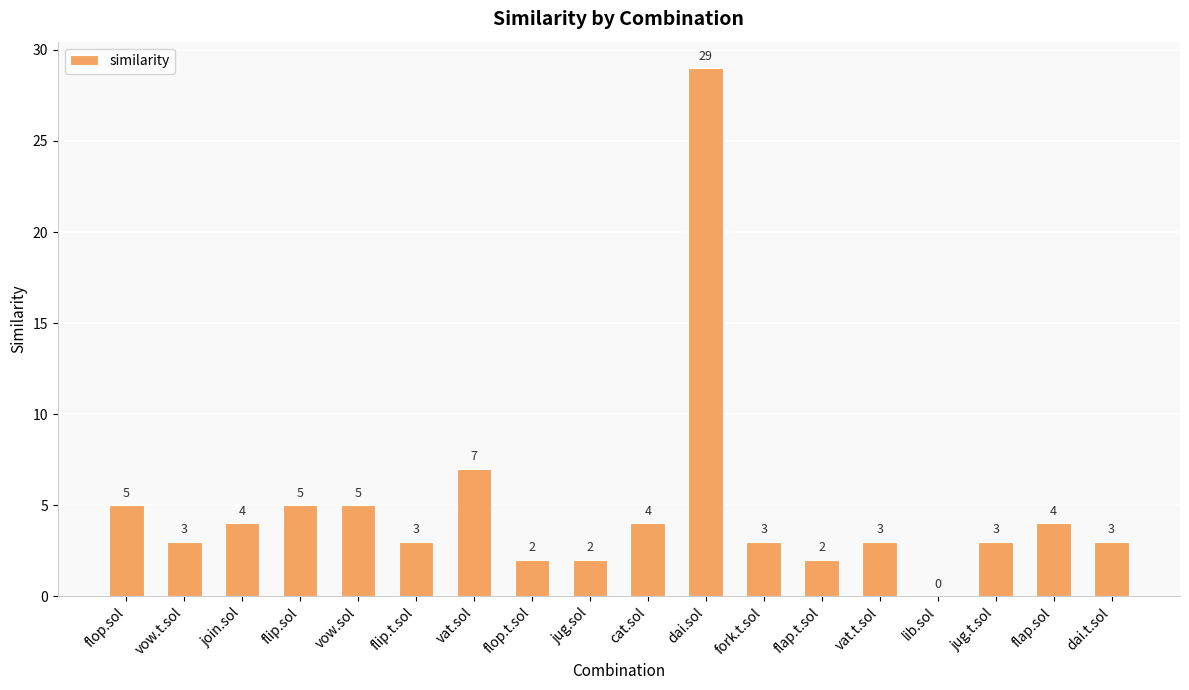

Reading left to right, list all the values displayed in this chart.

5	3	4	5	5	3	7	2	2	4	29	3	2	3	0	3	4	3